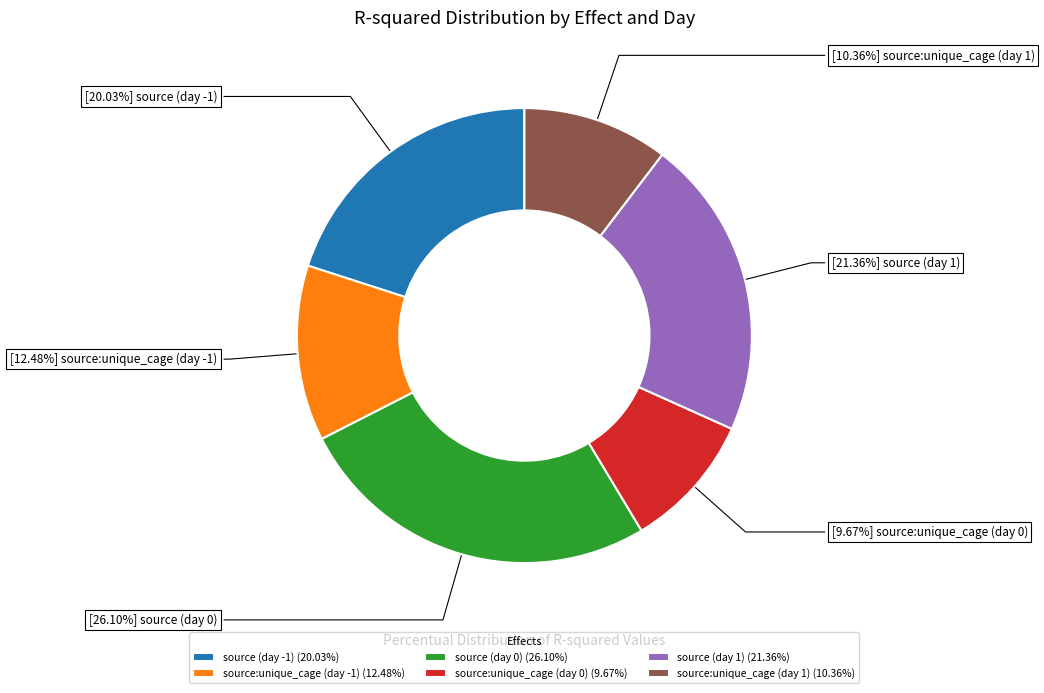

The source:unique_cage (day 0) slice represents 1% of the pie. True or false?

False